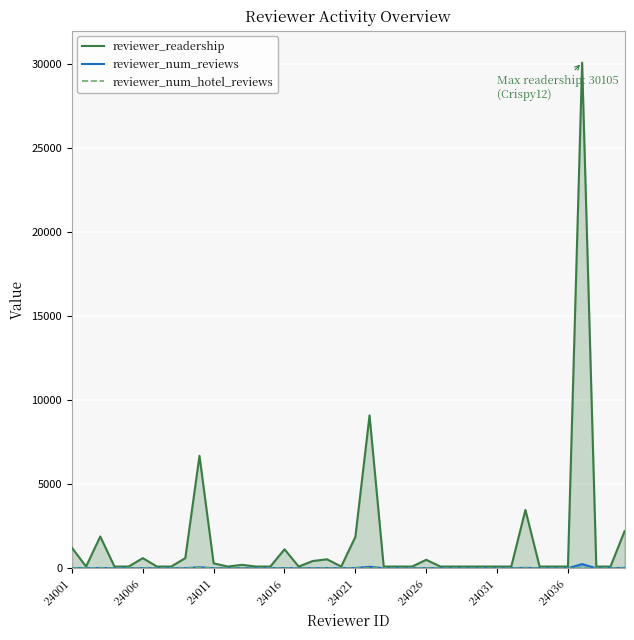

What is the value of the reviewer_num_reviews point at the 28th from the left?

1